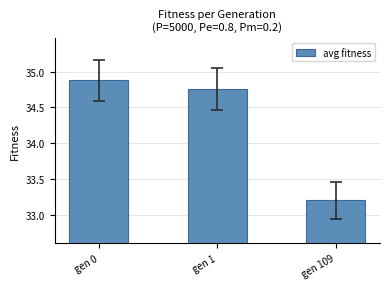

Rank the categories by value from lowest to highest.

gen 109, gen 1, gen 0